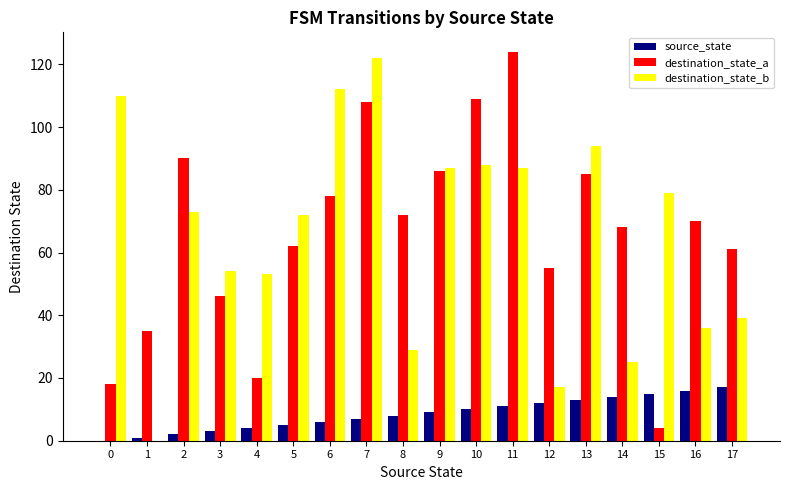

Is it true that destination_state_a equals 68 at 14?

True